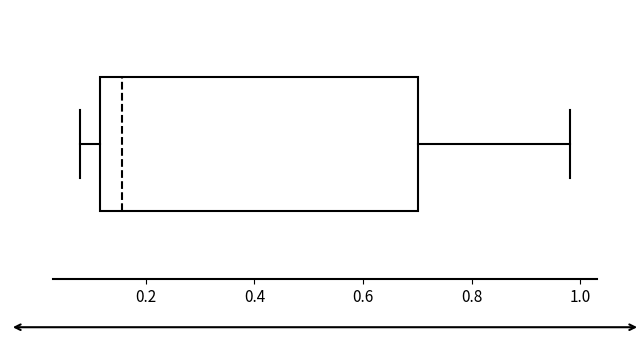

Transcribe this box plot: give where the median line is, the range the box spans, and where the two whiskers end, as read against the x-axis. The values are not printed on the chart, so give them approximately, as read against the axis.

median 0.16, box 0.12 to 0.70, whiskers 0.08 to 0.98